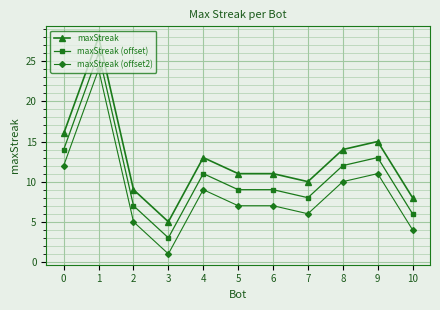

What is the value of the maxStreak (offset) point at the 11th from the left?

6